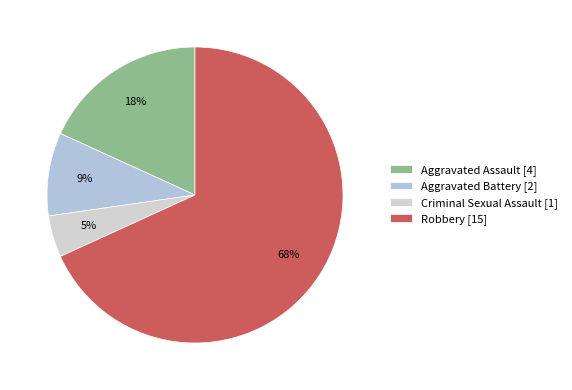

Which slice represents more than half of the pie?

Robbery